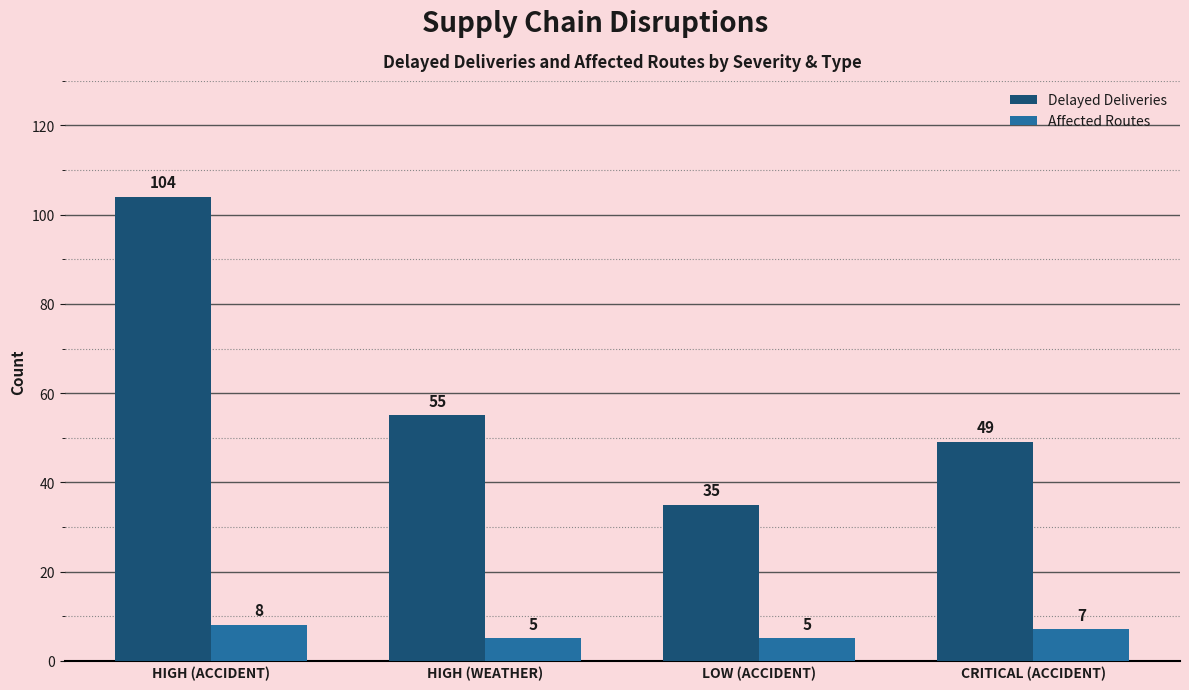

Reading right to left, list all the values displayed in this chart.

Delayed Deliveries: CRITICAL (ACCIDENT)=49	LOW (ACCIDENT)=35	HIGH (WEATHER)=55	HIGH (ACCIDENT)=104
Affected Routes: CRITICAL (ACCIDENT)=7	LOW (ACCIDENT)=5	HIGH (WEATHER)=5	HIGH (ACCIDENT)=8